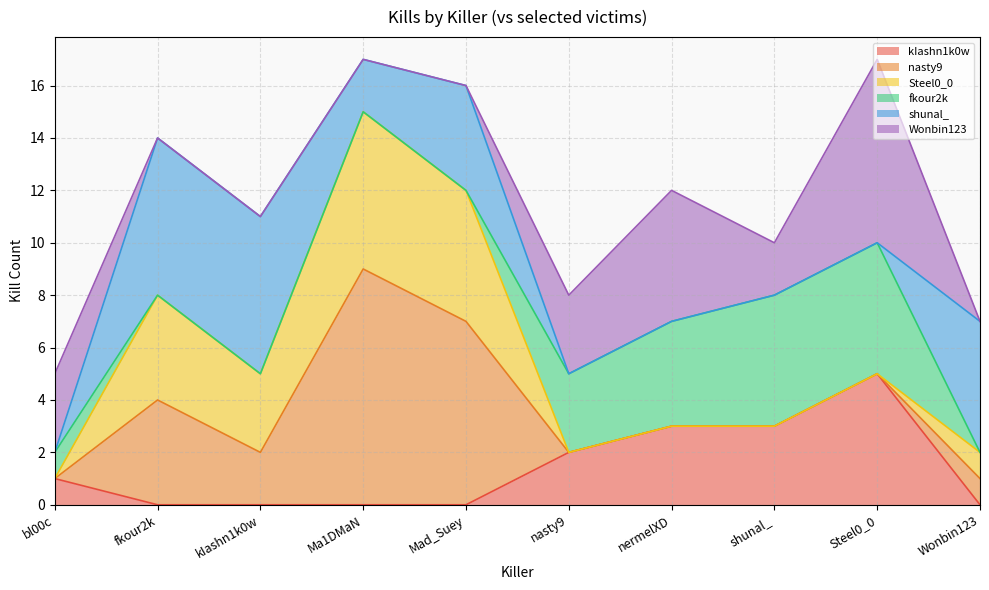

Does the chart display data point markers on the line(s)?

No